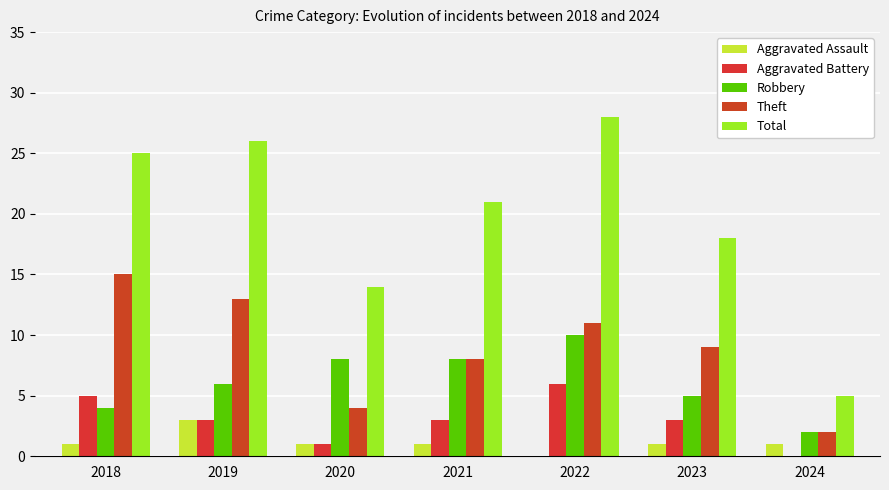

True or false: Total has a value of 6 at 2021.

False